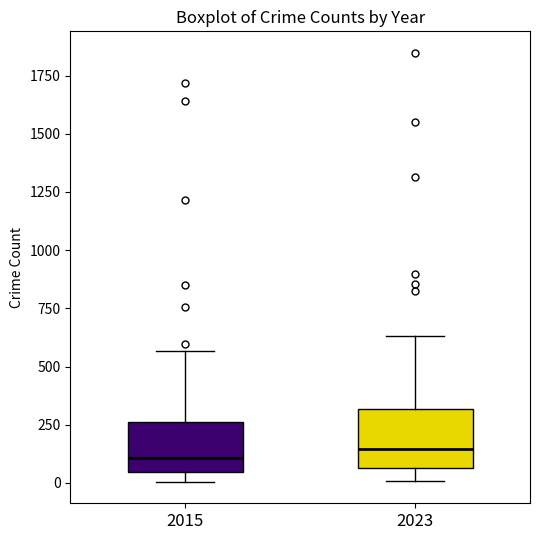

Reading left to right, read every box against the y-axis: the position of its median line, the range the box covers, and the ends of its whiskers. The values are not printed on the chart, so give them approximately, as read against the axis.

2015: median 100, box 50 to 250, whiskers 0 to 550
2023: median 150, box 50 to 300, whiskers 0 to 650